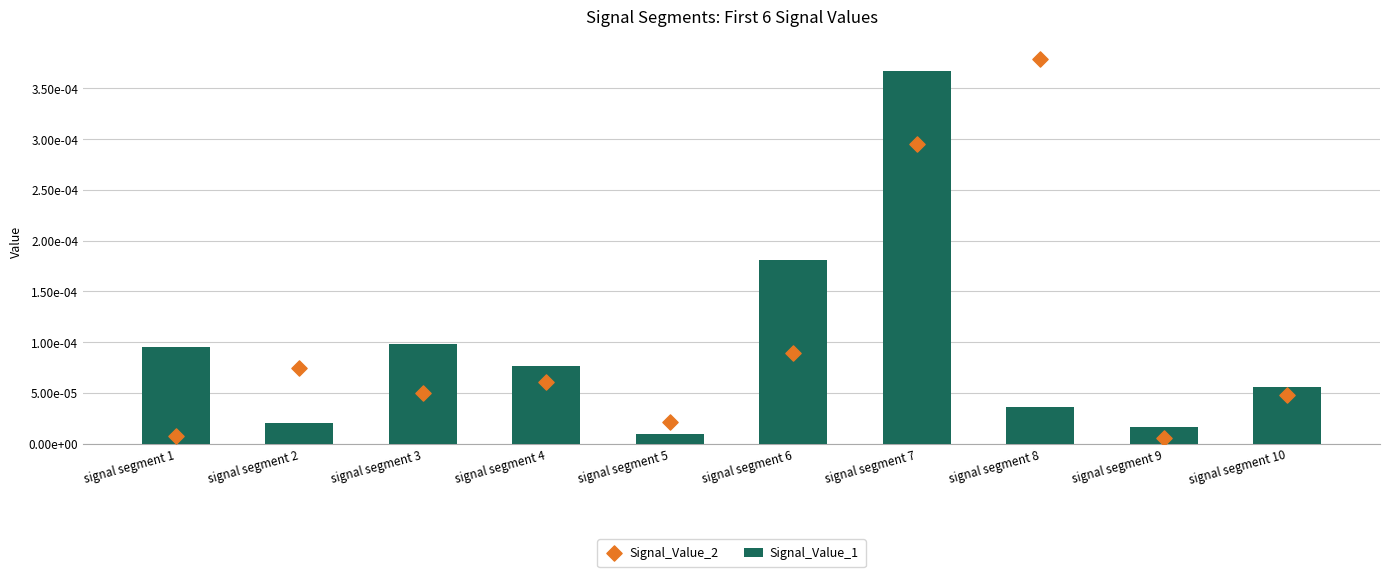

At which category is the sum across all series the highest?

signal segment 7